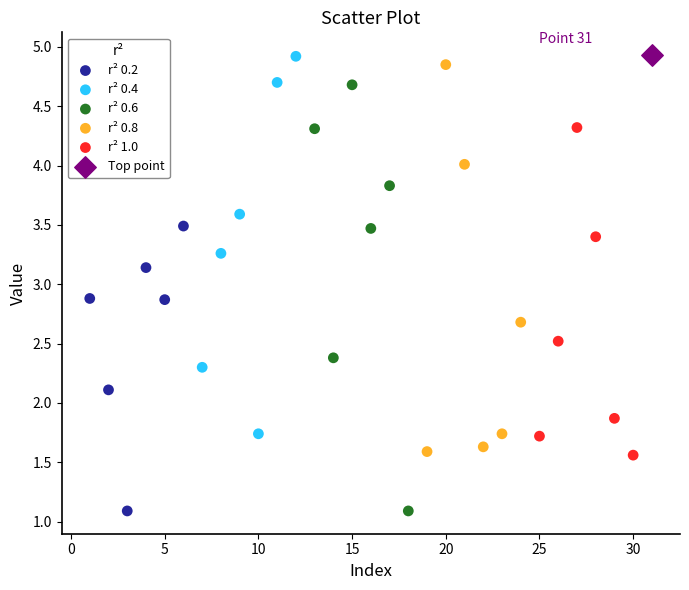

What are all the series names shown in the legend?

r² 0.2, r² 0.4, r² 0.6, r² 0.8, r² 1.0, Top point